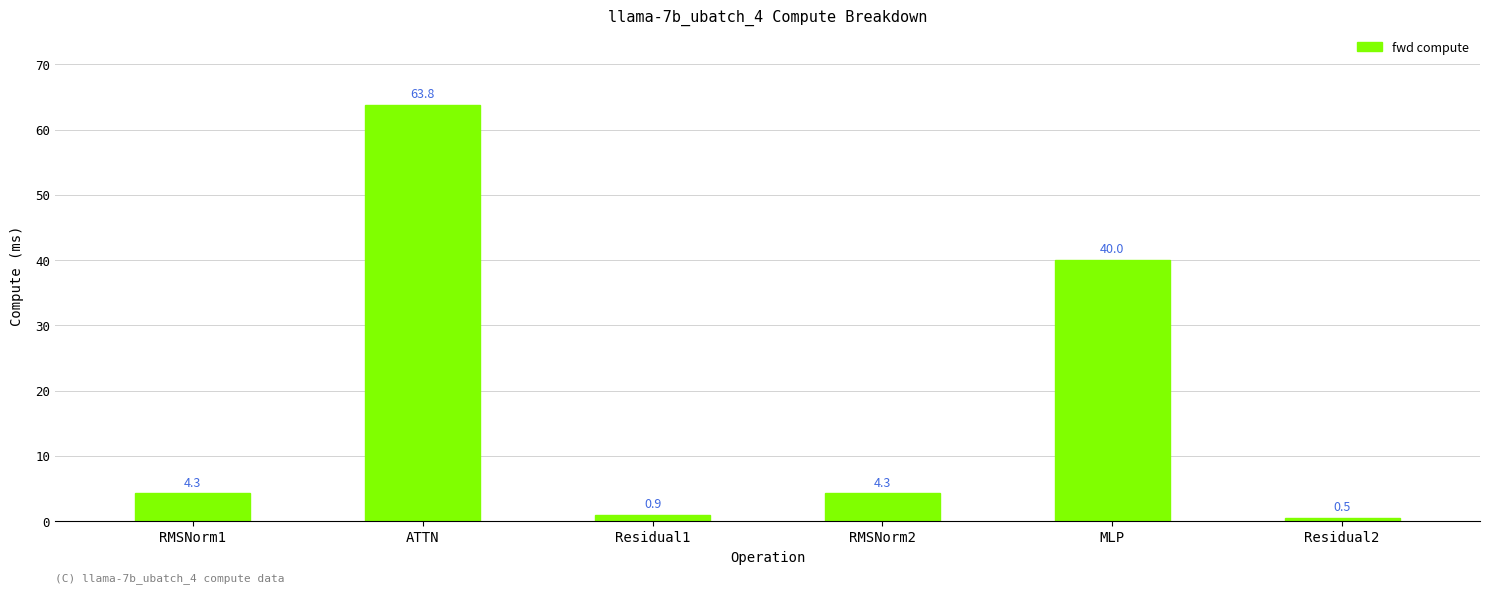

Where does the data first go above 4273?

RMSNorm1